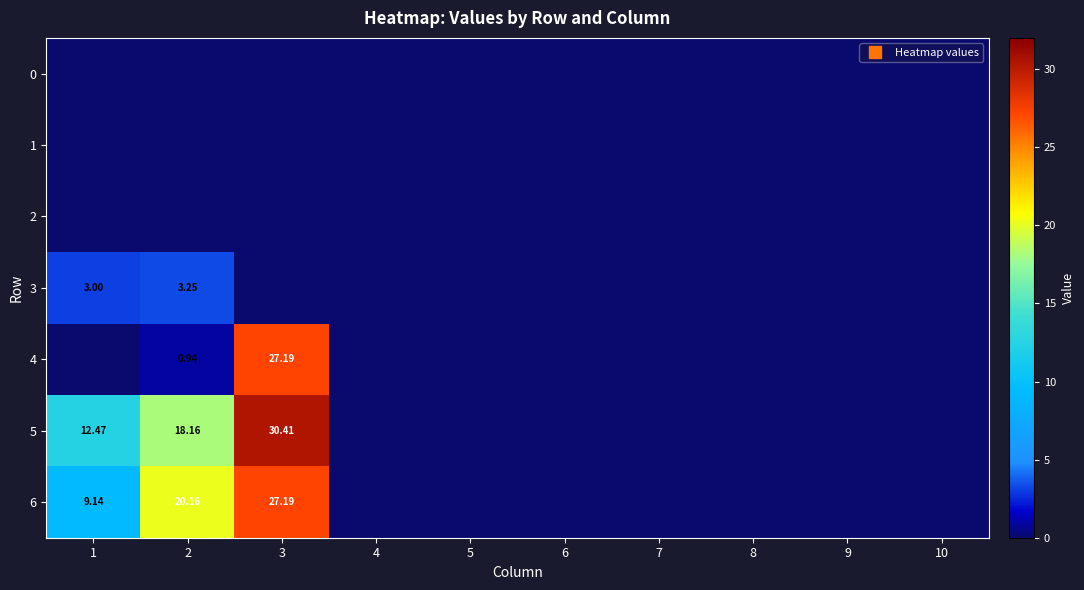

At which label does 0 reach its minimum?

1